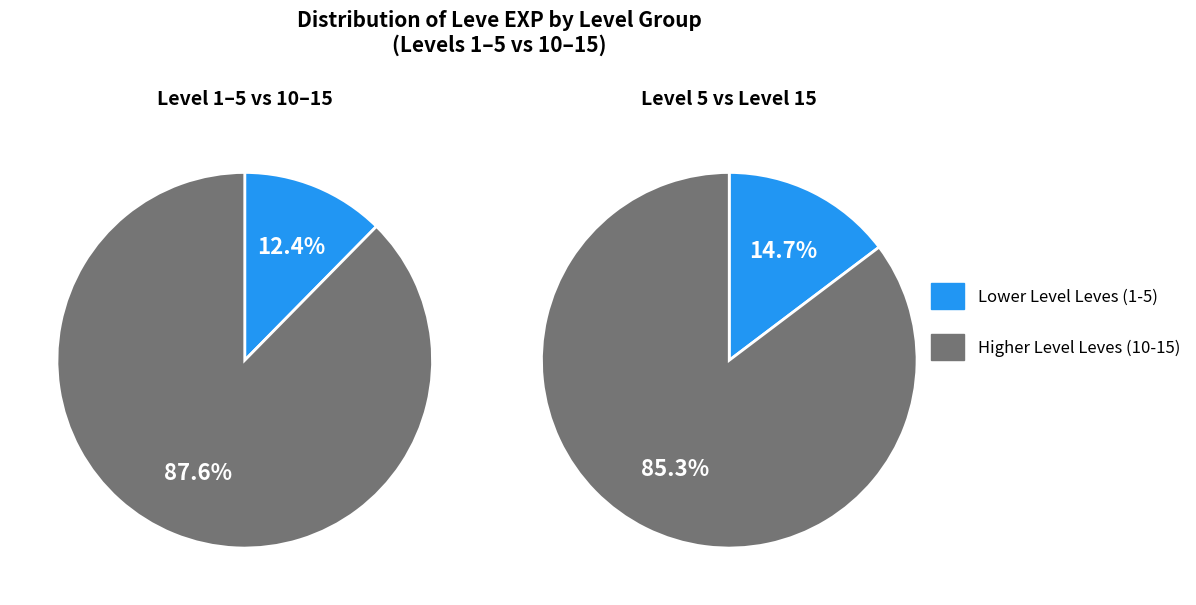

Is it true that 9 is 28% of the pie?

False